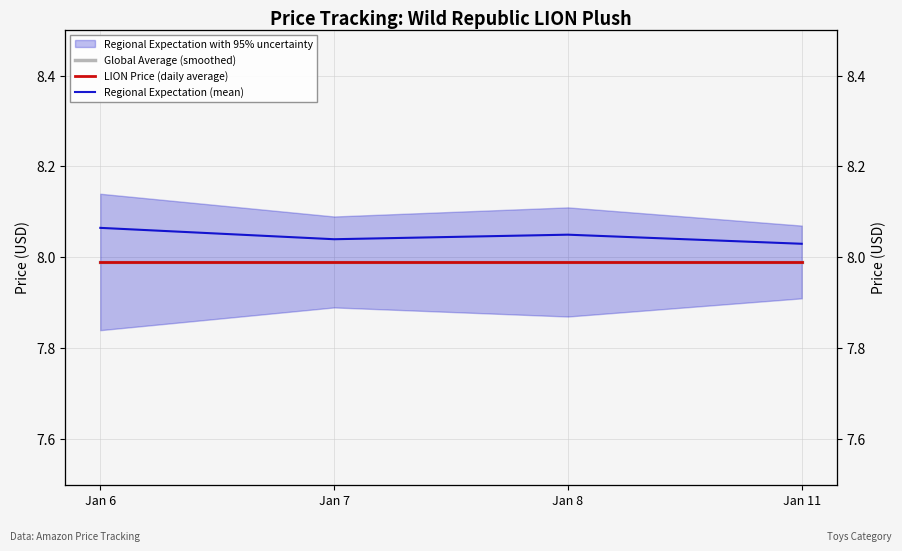

What is the maximum value for Global Average (smoothed)?

8.0